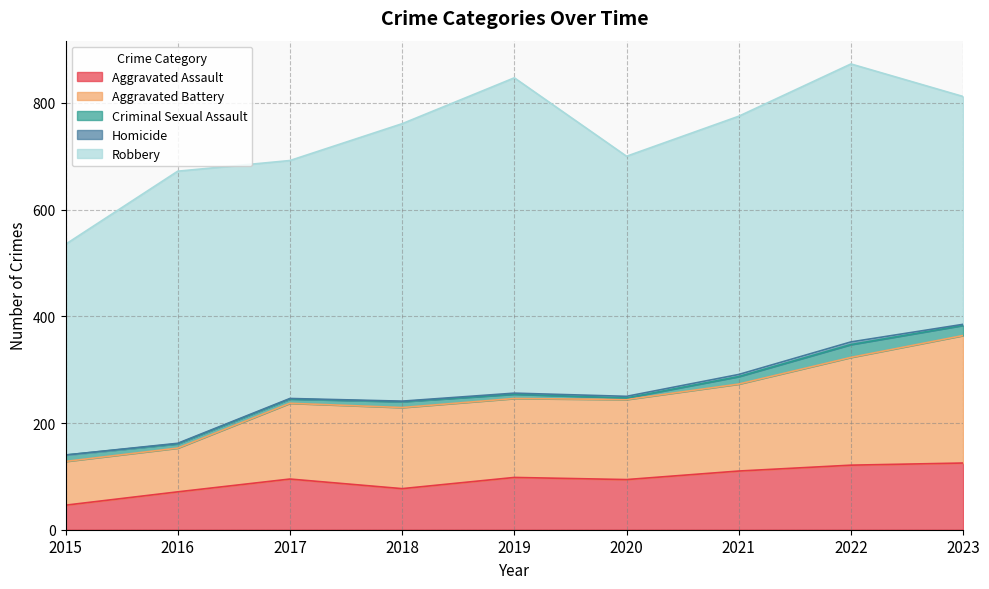

True or false: Aggravated Battery and Criminal Sexual Assault cross at least once.

False